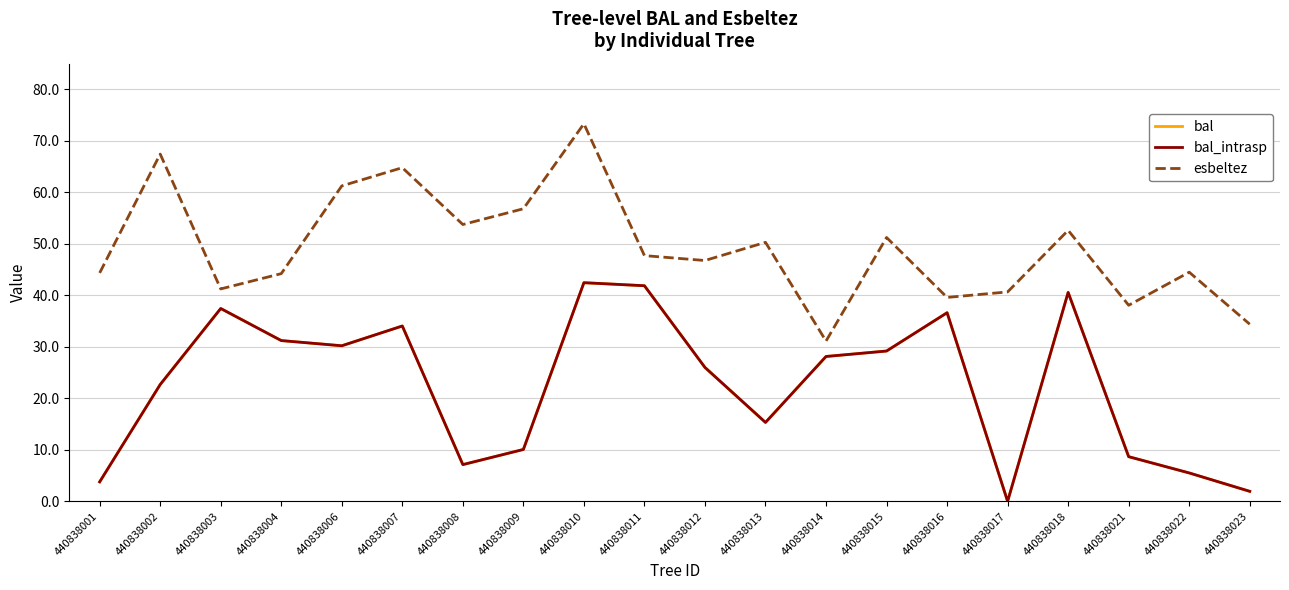

List the series in order of their peak value, lowest first.

bal, bal_intrasp, esbeltez